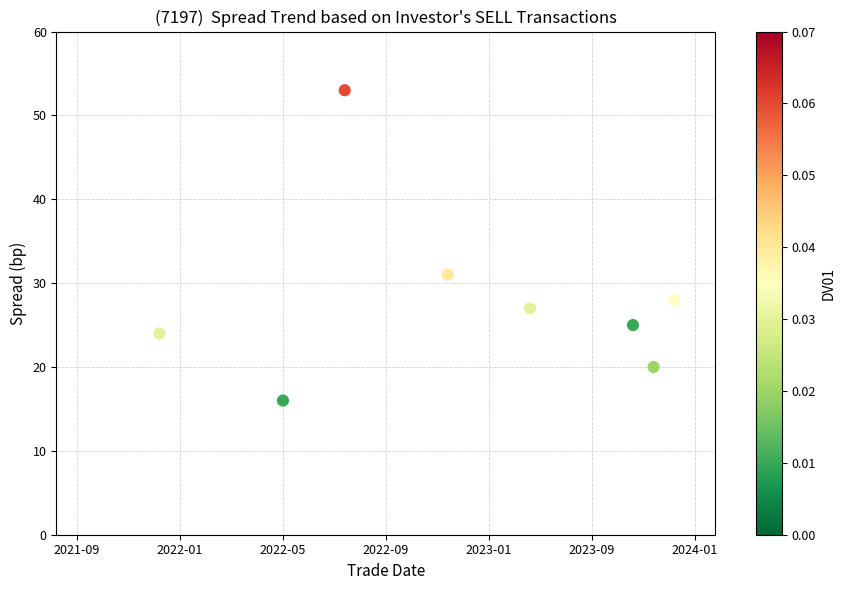

What is the range of Y values (max minus min)?

37